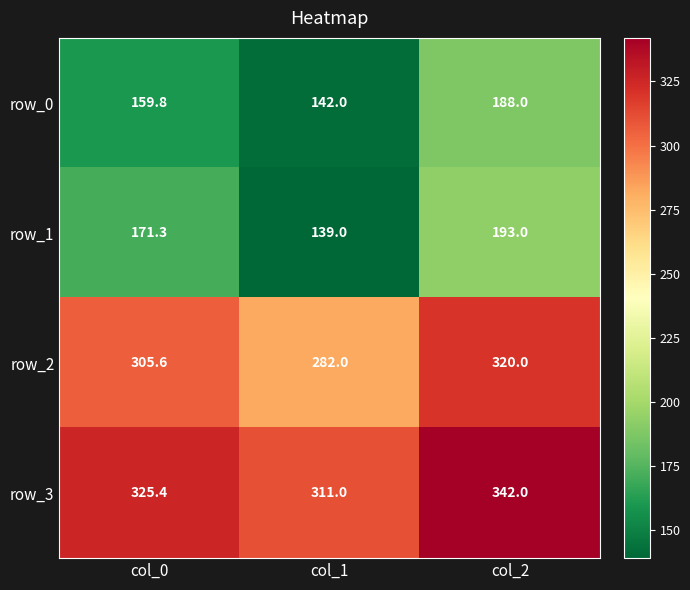

At which category is the sum across all series the highest?

col_2